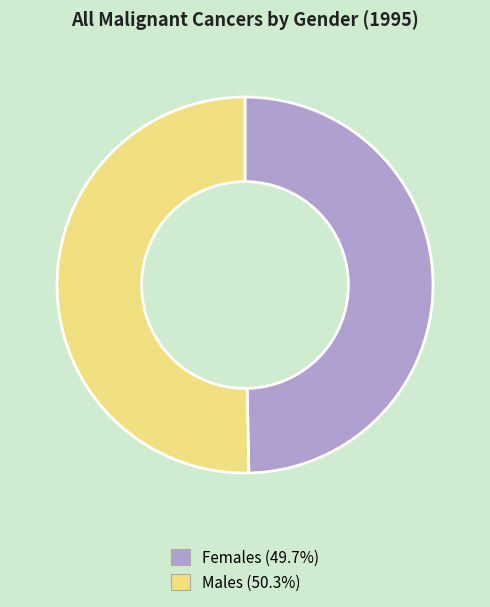

Is the sum of Males and Females greater than half?

Yes